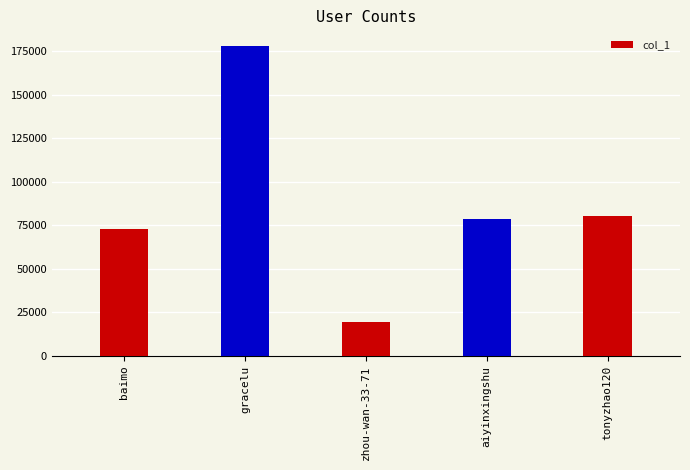

The chart shows a value of 135275 at aiyinxingshu. True or false?

False